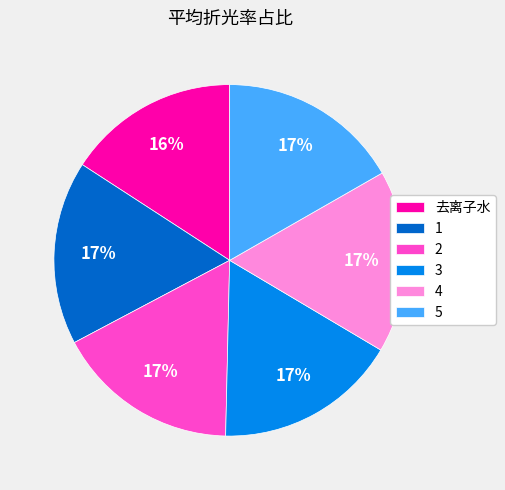

To the nearest percent, what portion does 1 represent?

17%